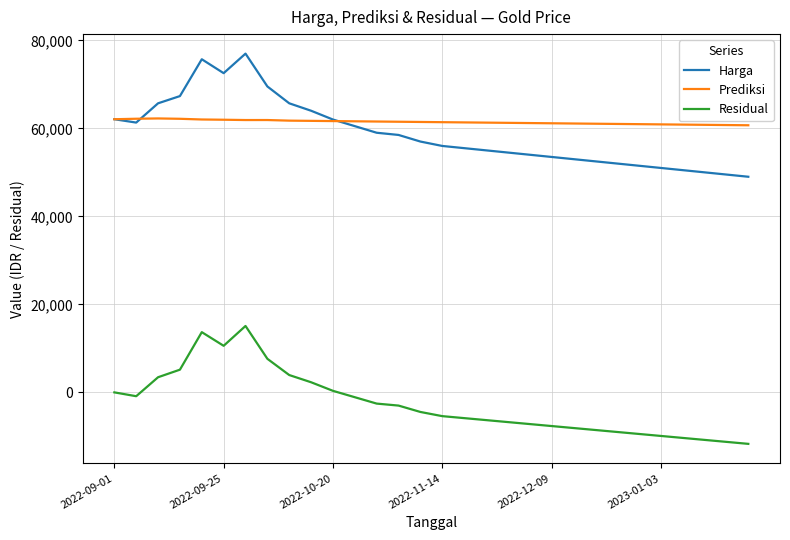

Which series has the largest range (max minus min)?

Harga